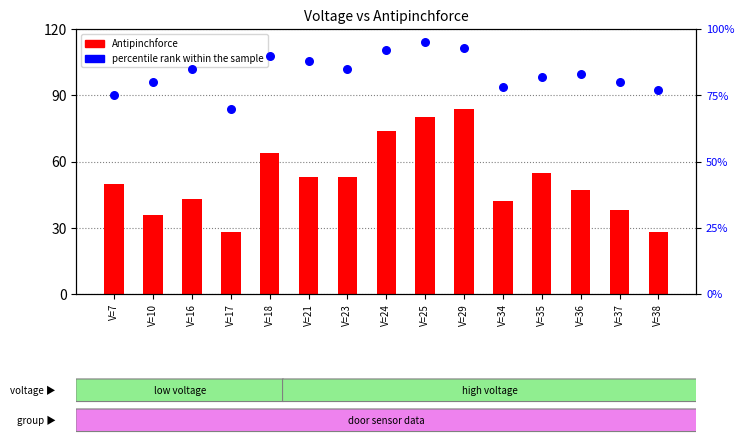

At which category is the sum across all series the highest?

V=29